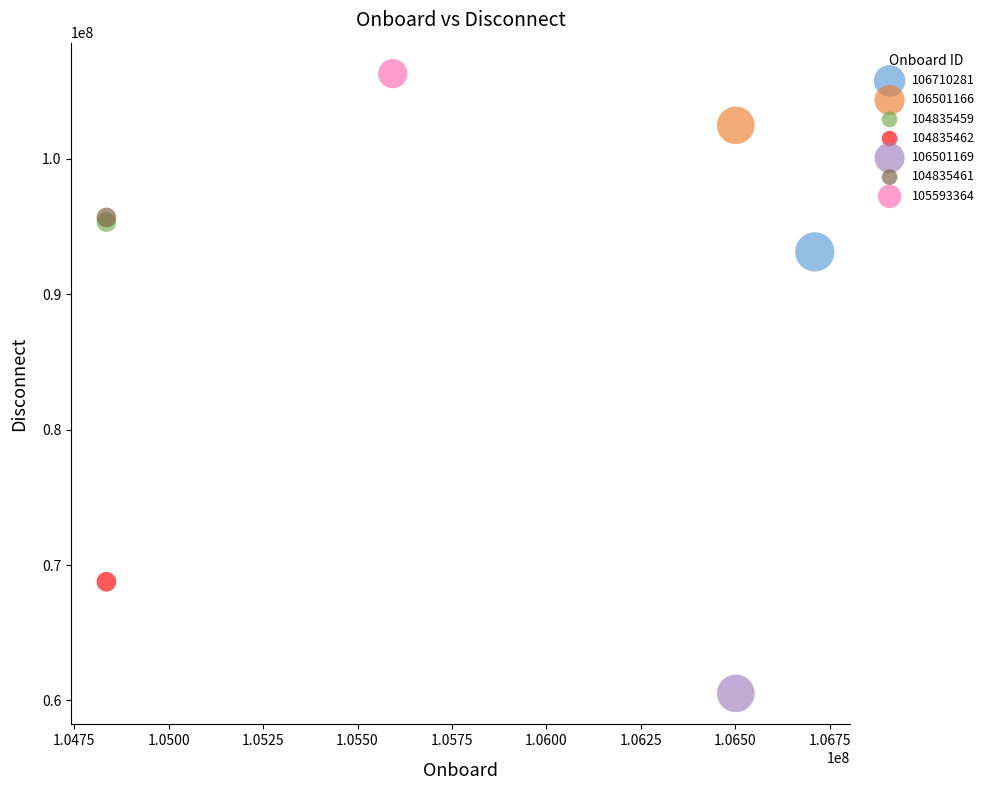

Which series contains the lowest Y value?

106501169